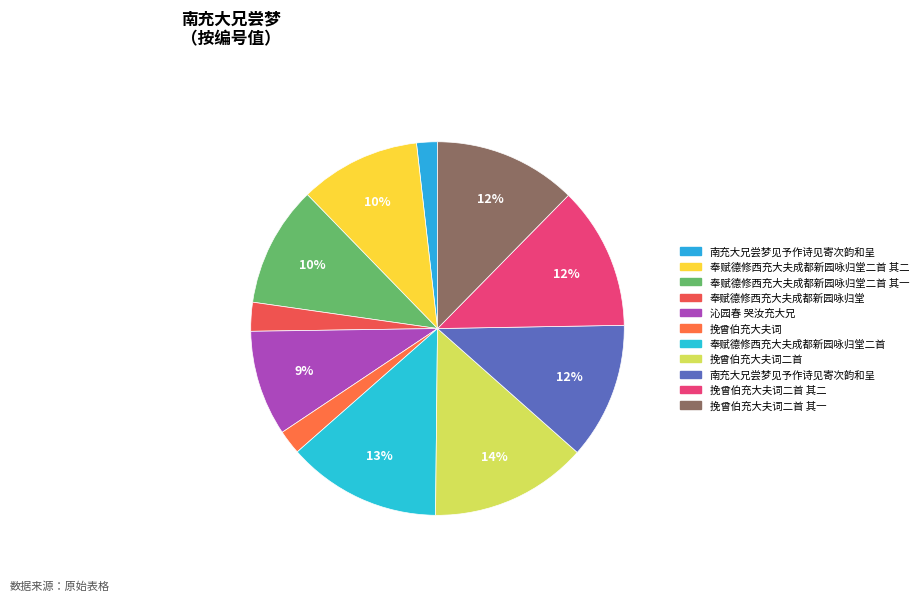

To the nearest percent, what is the average slice percentage?

9%